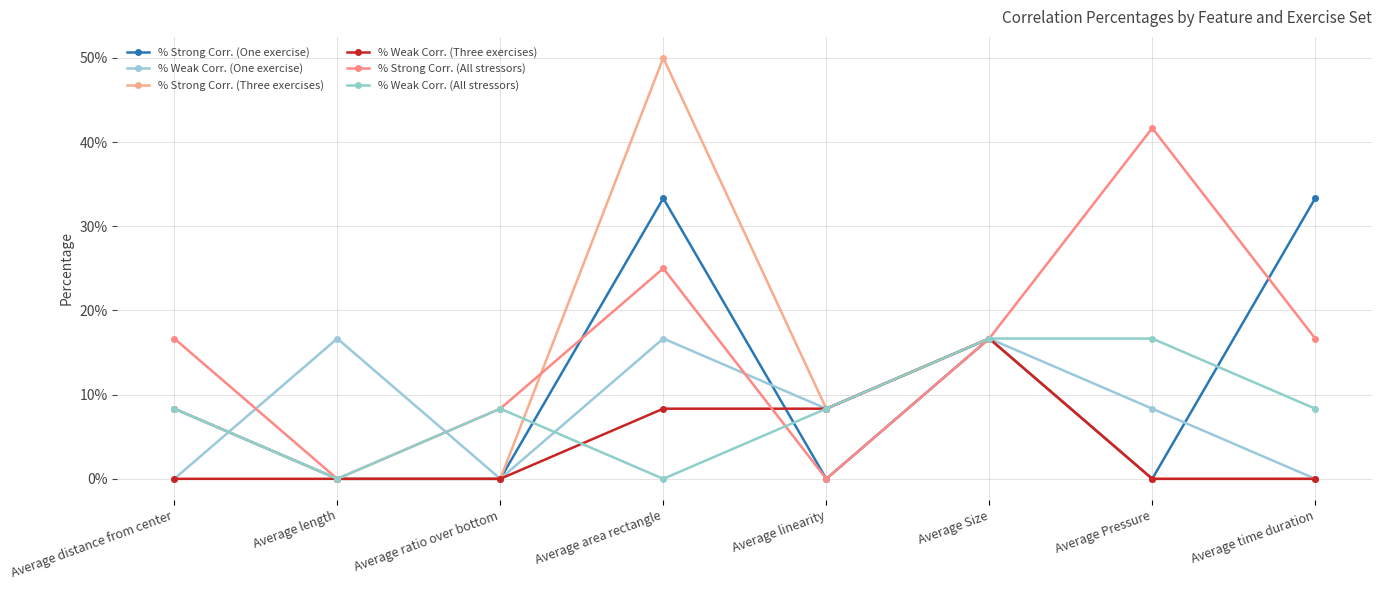

At which category does the chart reach its minimum across all series?

Average length